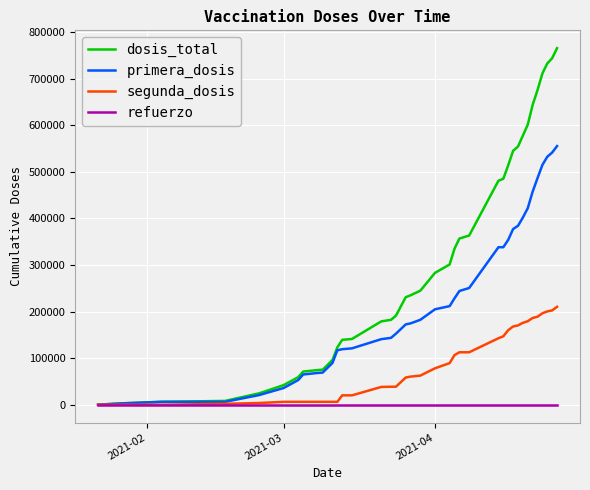

Rank the series by their average value, from highest to lowest.

dosis_total, primera_dosis, segunda_dosis, refuerzo